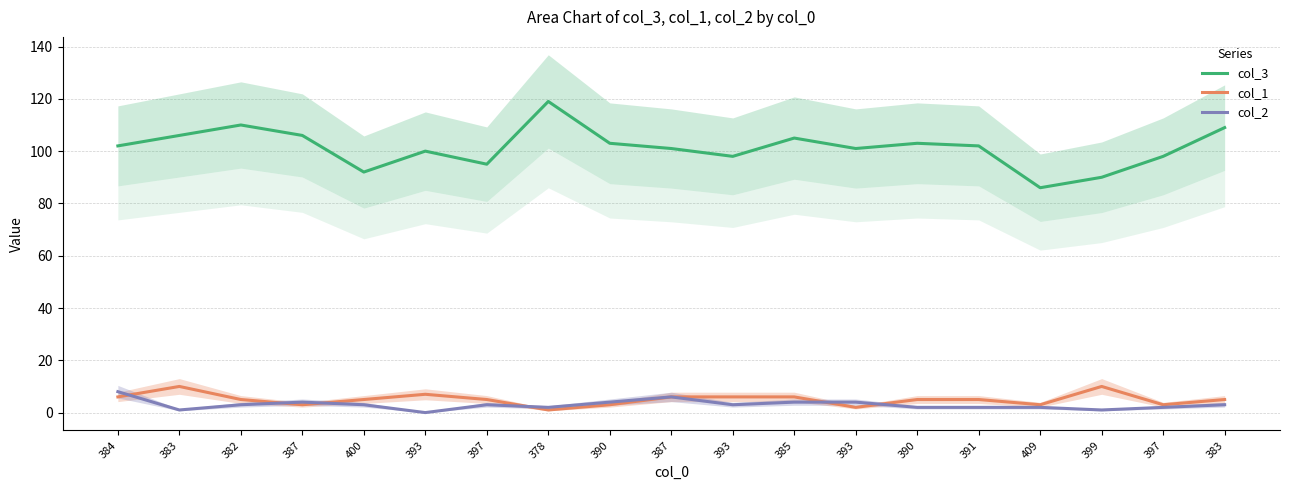

Reading left to right, extract all data points from this chart.

col_3: 384=102	383=106	382=110	387=106	400=92	393=100	397=95	378=119	390=103	387=101	393=98	385=105	393=101	390=103	391=102	409=86	399=90	397=98	383=109
col_1: 384=6	383=10	382=5	387=3	400=5	393=7	397=5	378=1	390=3	387=6	393=6	385=6	393=2	390=5	391=5	409=3	399=10	397=3	383=5
col_2: 384=8	383=1	382=3	387=4	400=3	393=0	397=3	378=2	390=4	387=6	393=3	385=4	393=4	390=2	391=2	409=2	399=1	397=2	383=3